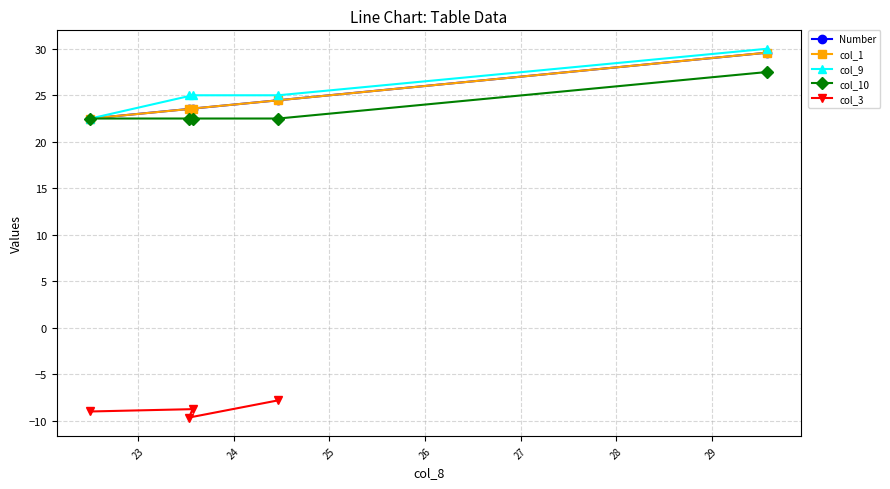

What is the minimum value for col_1?

22.5